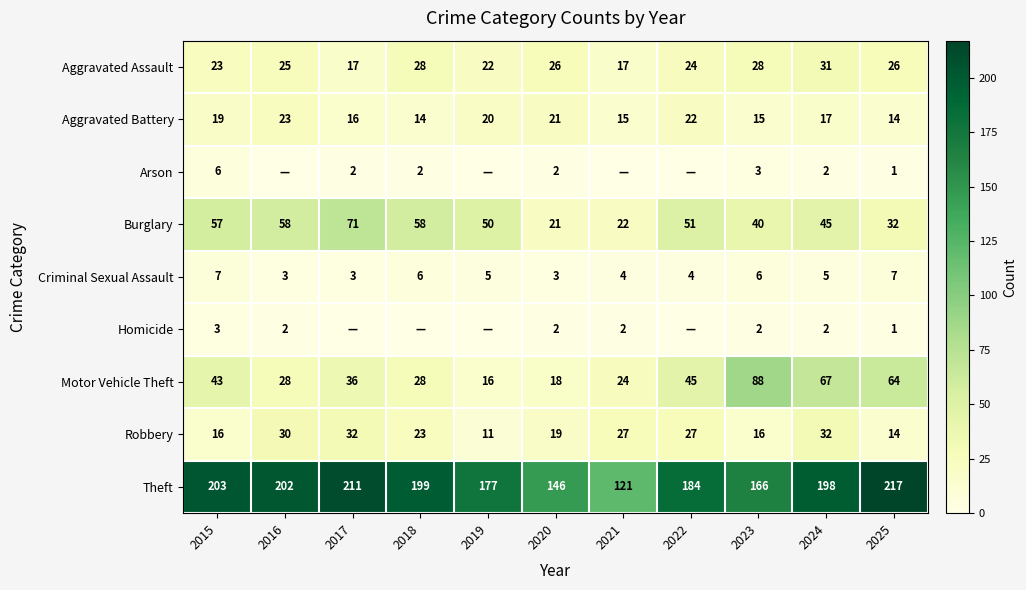

What is the minimum value for Aggravated Battery?

14